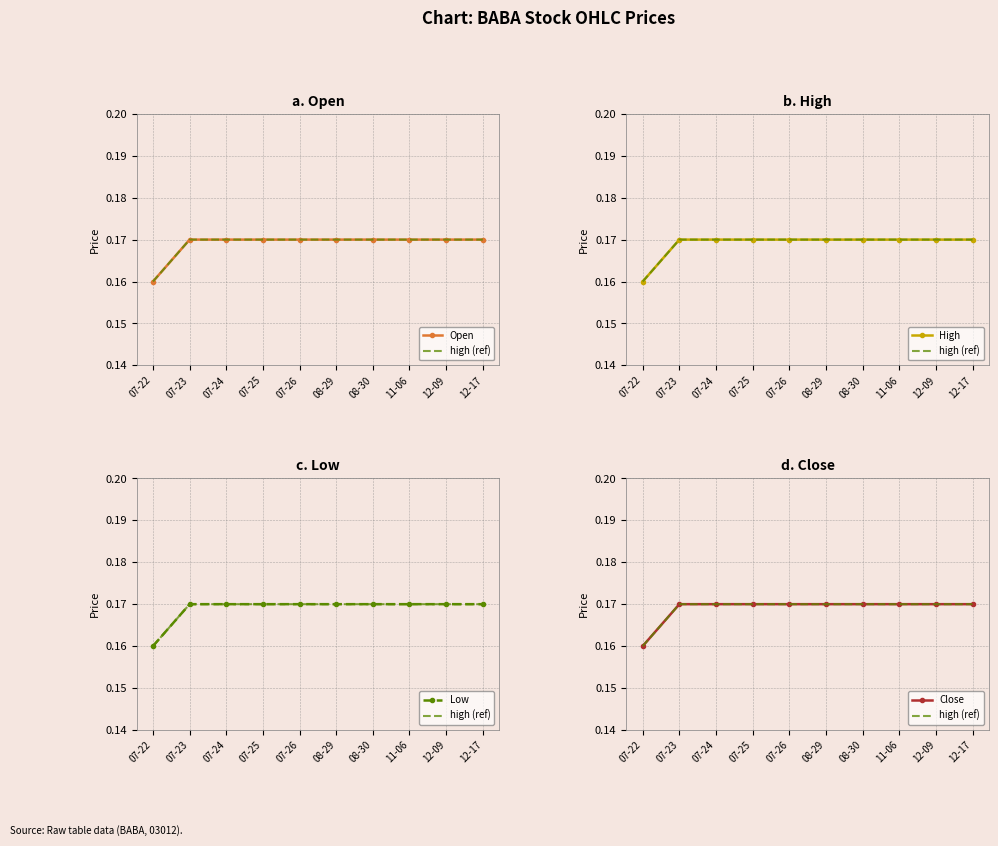

What is the label of the 4th point from the left?

07-25